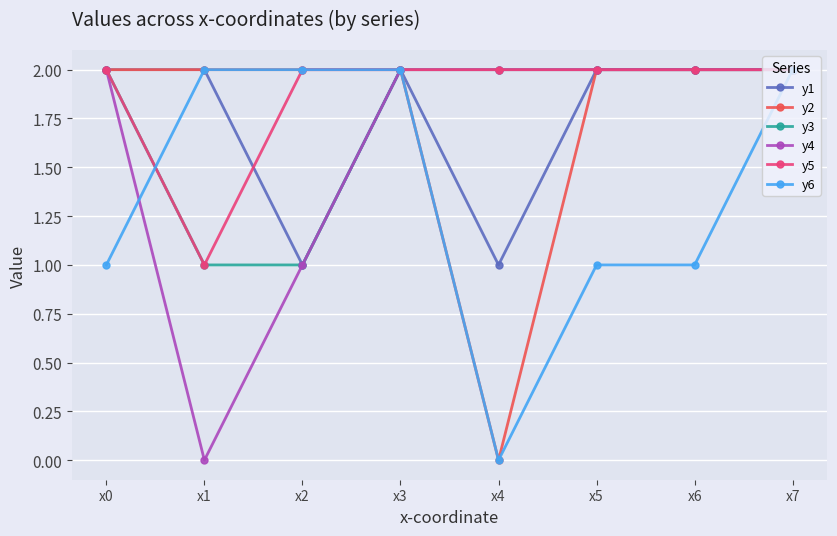

What is the difference between the highest and lowest values at x6?

1